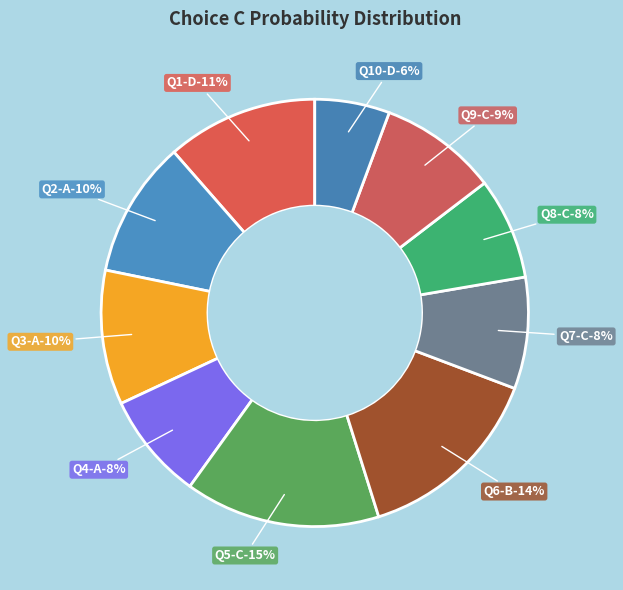

To the nearest percent, what percentage of the pie is C?

8%